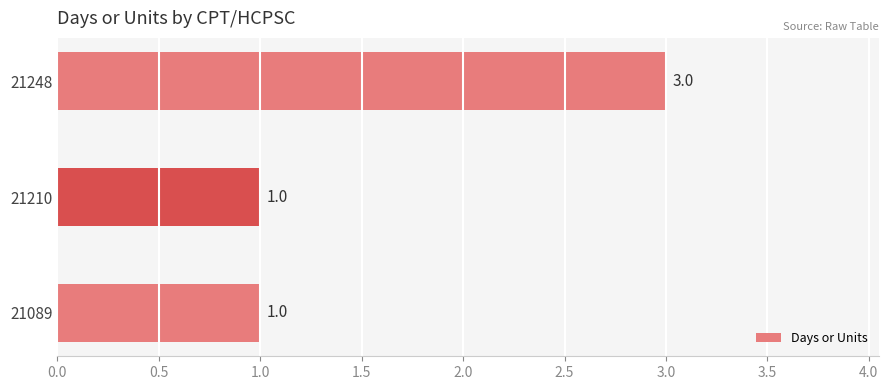

Are the bars horizontal?

Yes